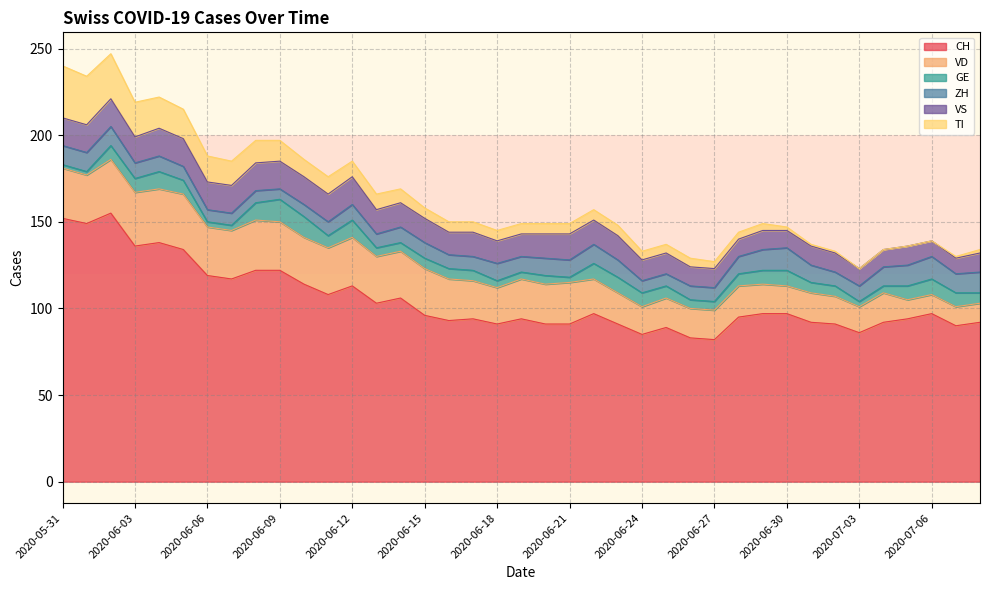

Where is ZH nearest to the value 9?

2020-06-03